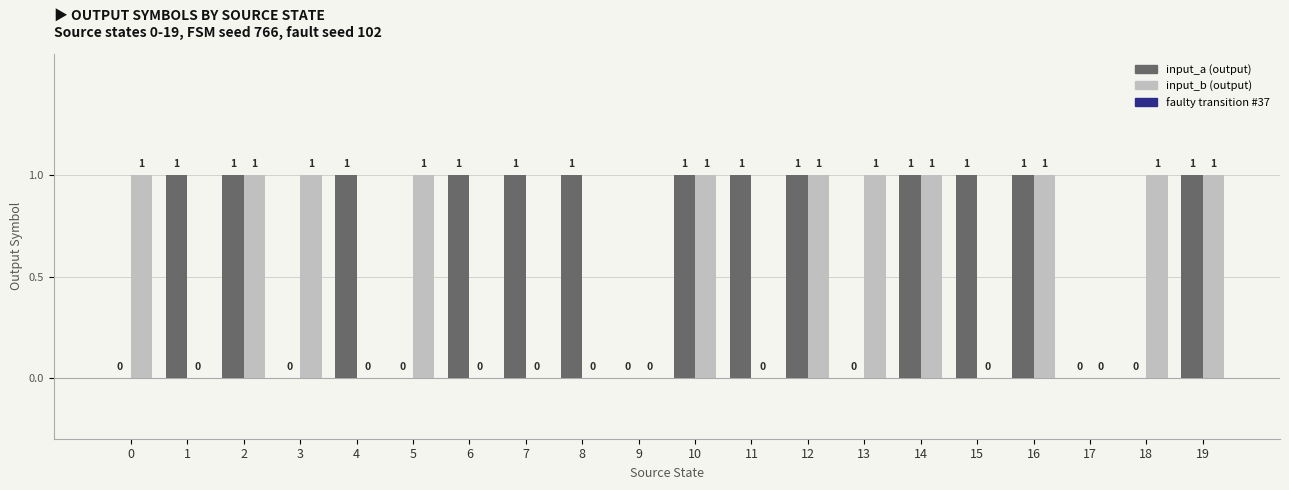

Reading right to left, list all the values displayed in this chart.

input_a: 1	0	0	1	1	1	0	1	1	1	0	1	1	1	0	1	0	1	1	0
input_b: 1	1	0	1	0	1	1	1	0	1	0	0	0	0	1	0	1	1	0	1